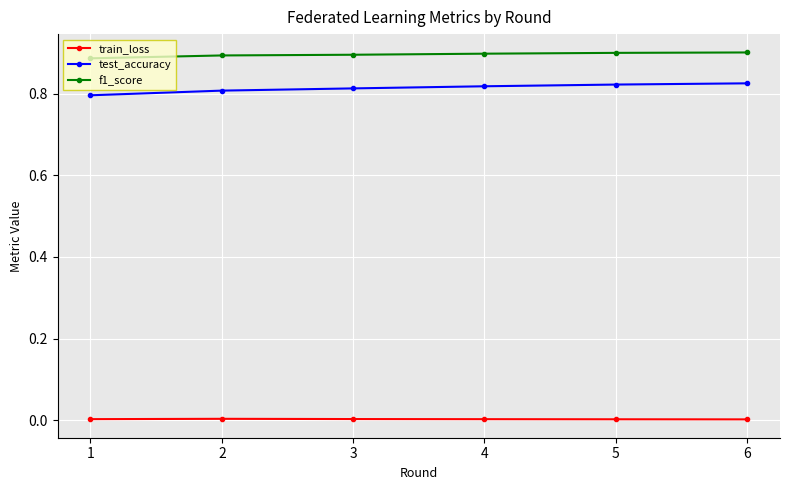

The f1_score series shows 1.2 at 4. True or false?

False